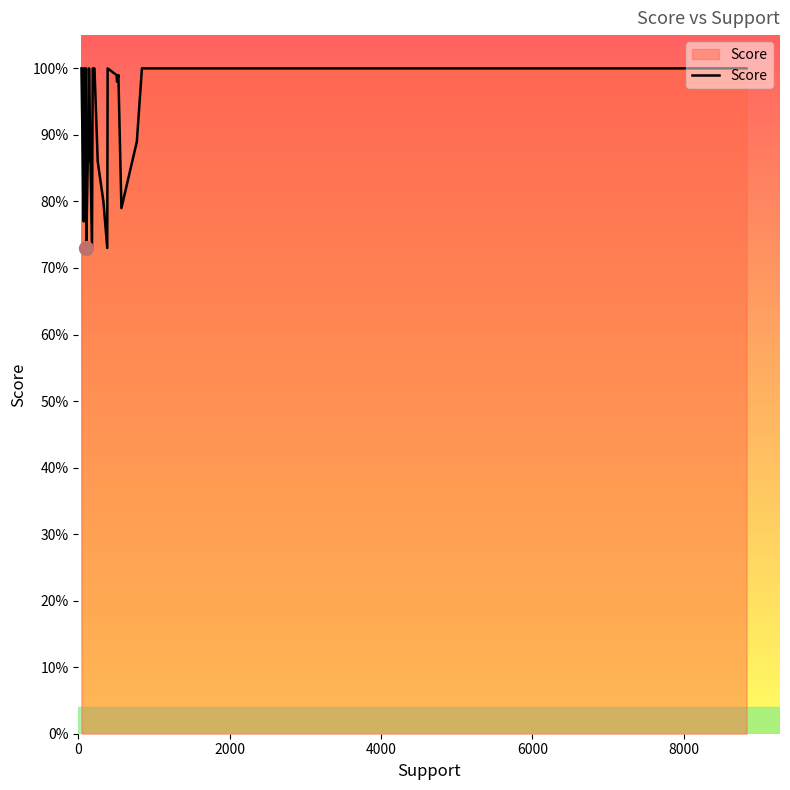

How many points are lower than both their immediate neighbors (excluding endpoints)?

6